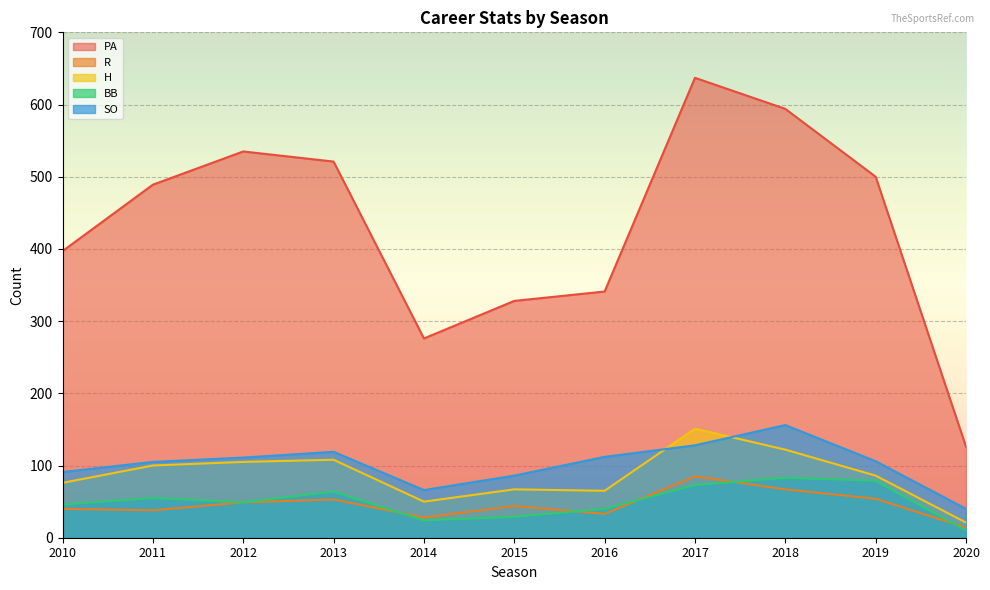

True or false: BB and PA cross at least once.

False